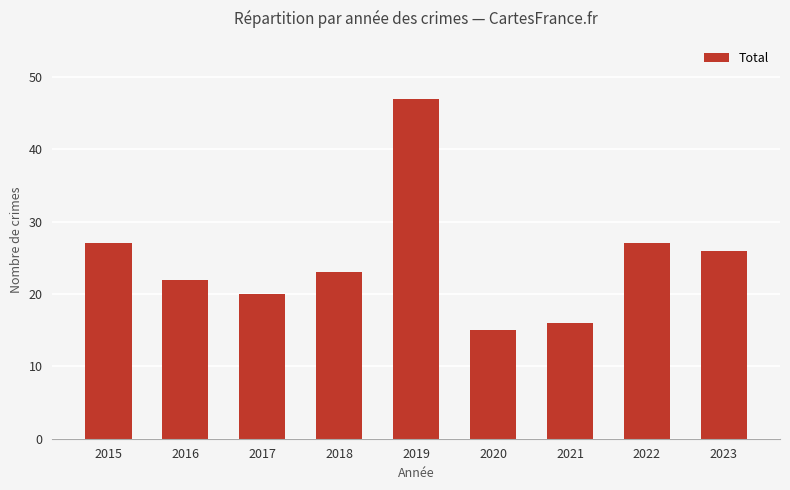

Which label corresponds to the largest value in the chart?

2019